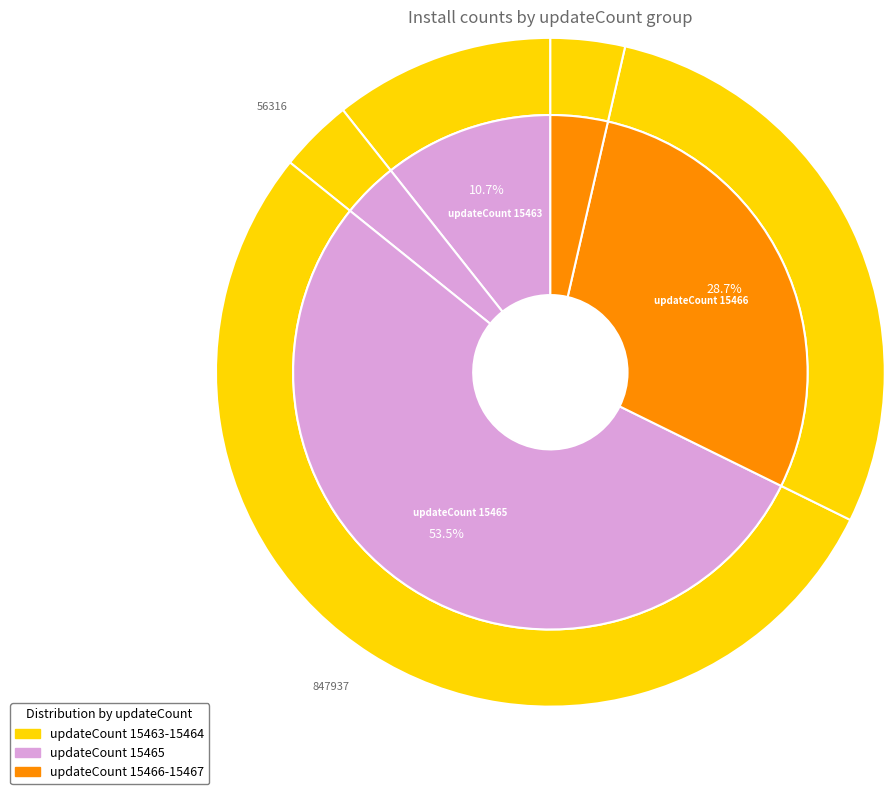

Which category has the smallest portion of the pie?

15463